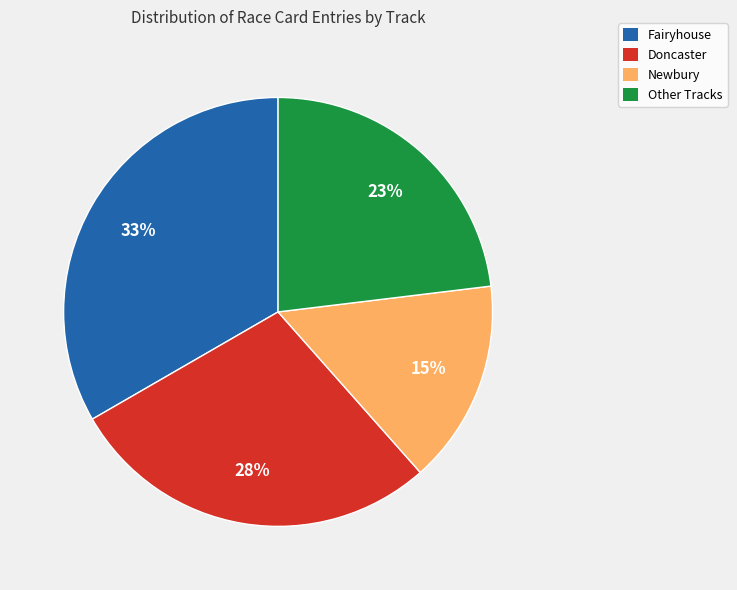

To the nearest percent, what portion does Fairyhouse represent?

33%